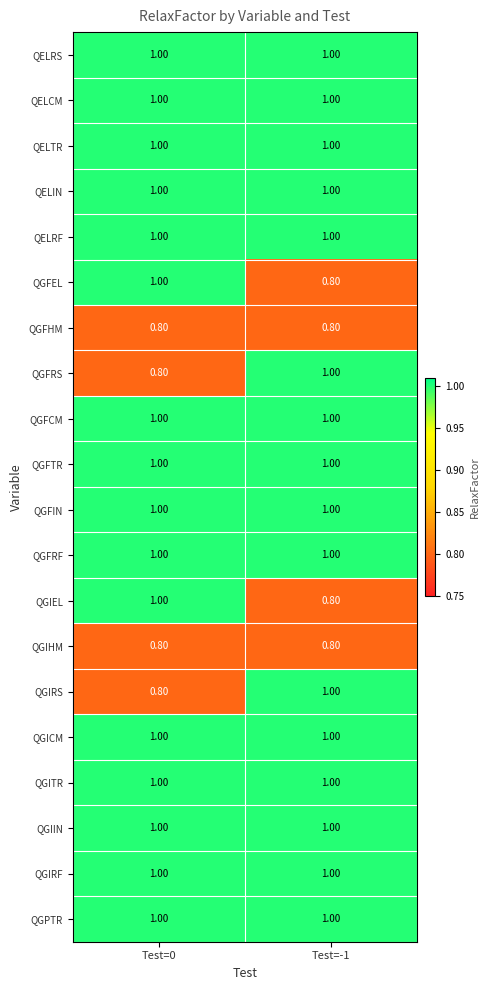

At how many categories does at least one series exceed 0?

2